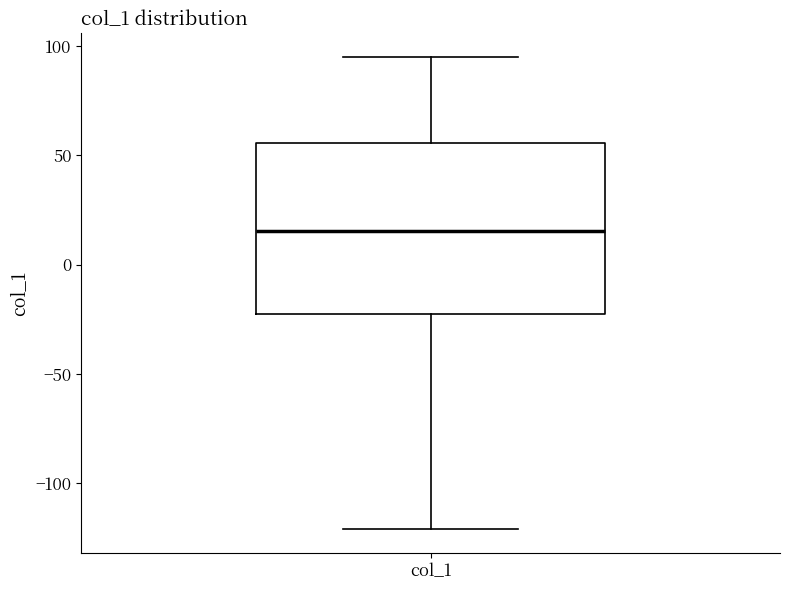

Transcribe this box plot: give where the median line is, the range the box spans, and where the two whiskers end, as read against the y-axis. The values are not printed on the chart, so give them approximately, as read against the axis.

median 15, box -25 to 55, whiskers -120 to 95